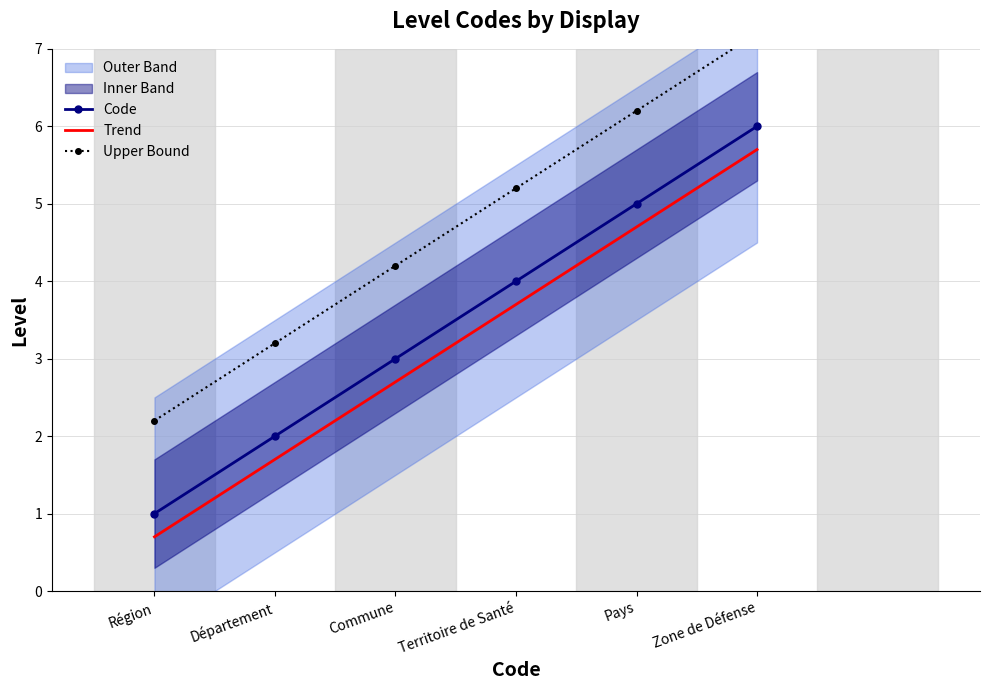

Rank the categories by Trend value from highest to lowest.

Zone de Défense, Pays, Territoire de Santé, Commune, Département, Région